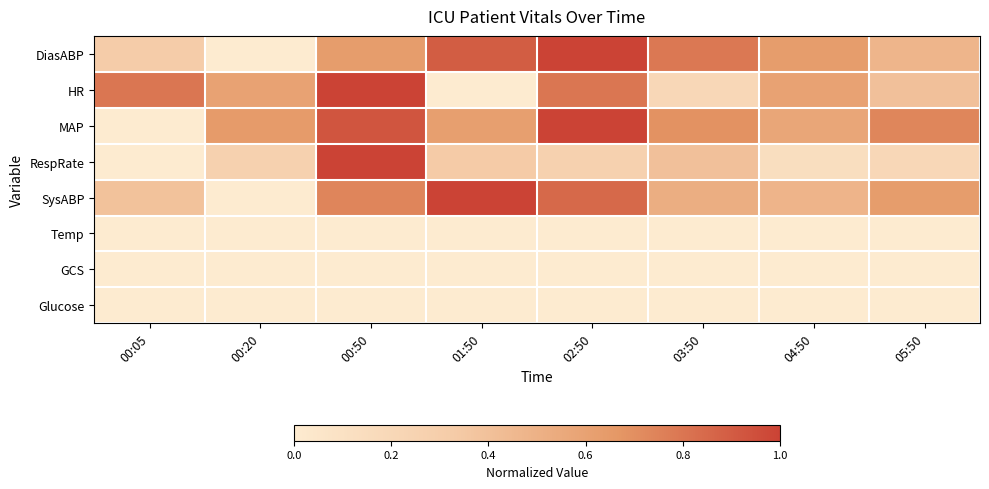

Reading right to left, transcribe all the data shown in this chart.

DiasABP: 05:50=0.5	04:50=0.6	03:50=0.8	02:50=1.0	01:50=0.9	00:50=0.6	00:20=0.0	00:05=0.3
HR: 05:50=0.4	04:50=0.6	03:50=0.2	02:50=0.8	01:50=0.0	00:50=1.0	00:20=0.6	00:05=0.8
MAP: 05:50=0.7	04:50=0.6	03:50=0.7	02:50=1.0	01:50=0.6	00:50=0.9	00:20=0.6	00:05=0.0
RespRate: 05:50=0.2	04:50=0.1	03:50=0.4	02:50=0.3	01:50=0.3	00:50=1.0	00:20=0.3	00:05=0.0
SysABP: 05:50=0.6	04:50=0.5	03:50=0.5	02:50=0.8	01:50=1.0	00:50=0.7	00:20=0.0	00:05=0.4
Temp: 05:50=0.0	04:50=0.0	03:50=0.0	02:50=0.0	01:50=0.0	00:50=0.0	00:20=0.0	00:05=0.0
GCS: 05:50=0.0	04:50=0.0	03:50=0.0	02:50=0.0	01:50=0.0	00:50=0.0	00:20=0.0	00:05=0.0
Glucose: 05:50=0.0	04:50=0.0	03:50=0.0	02:50=0.0	01:50=0.0	00:50=0.0	00:20=0.0	00:05=0.0